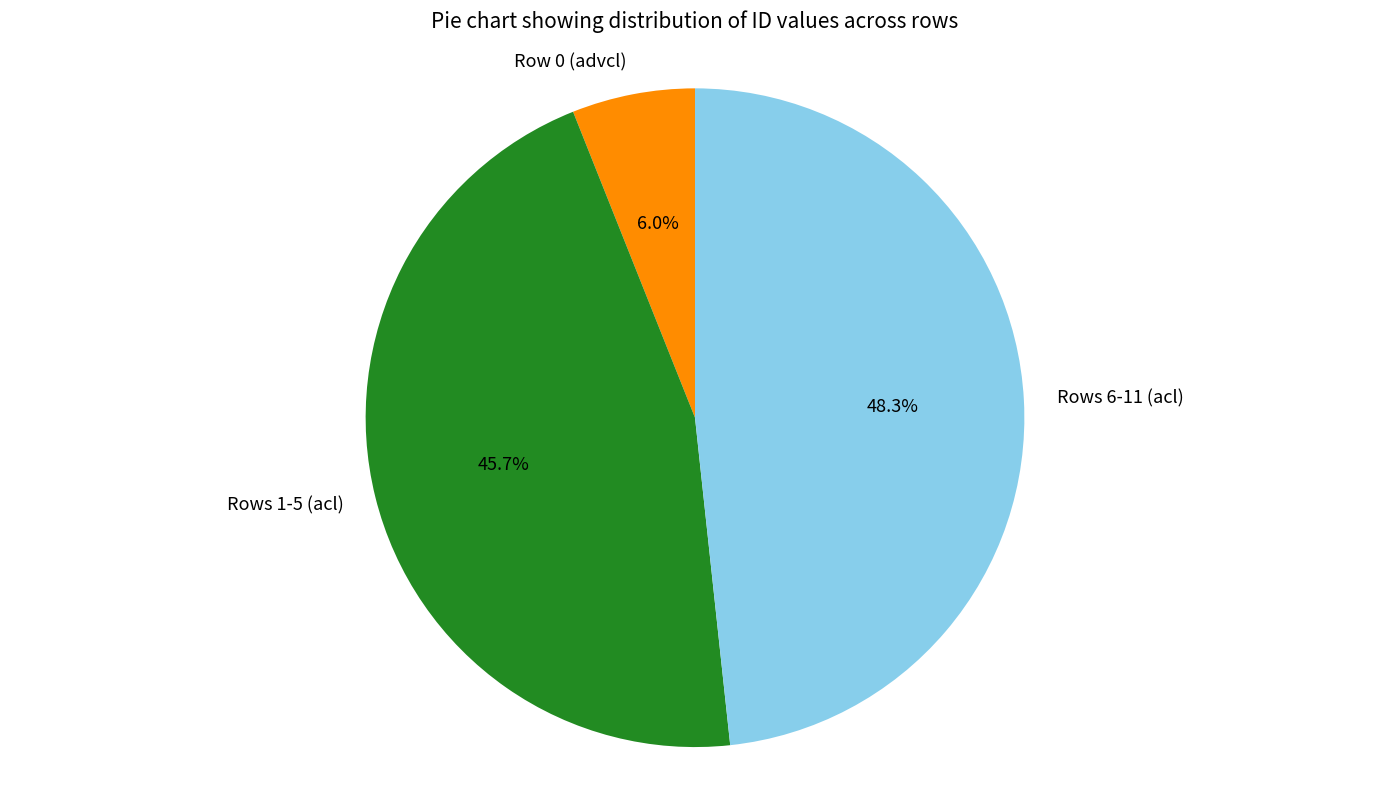

What is the largest slice in the pie chart?

Rows 6-11 (acl)